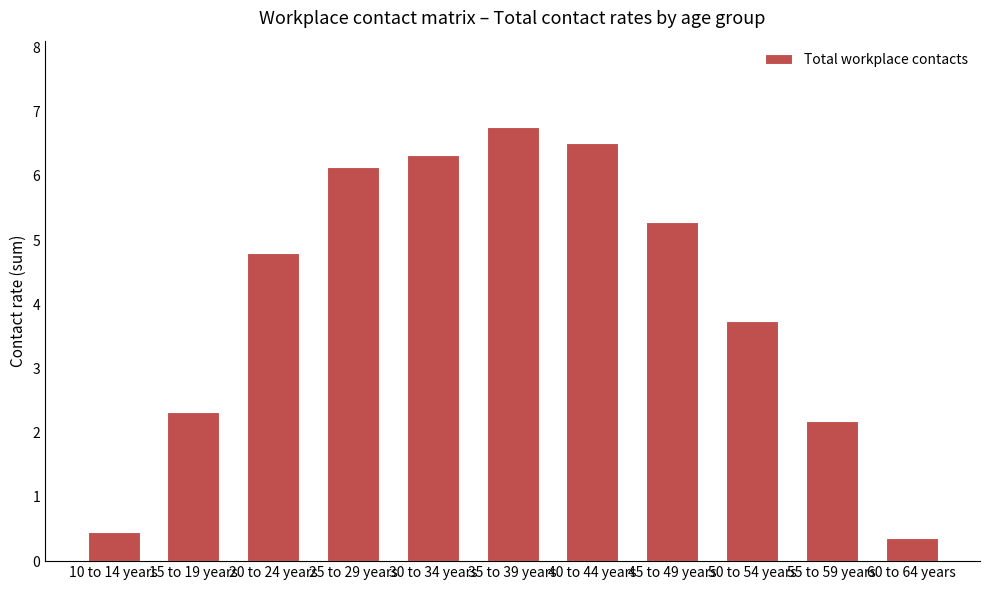

What is the greatest value displayed?

6.8